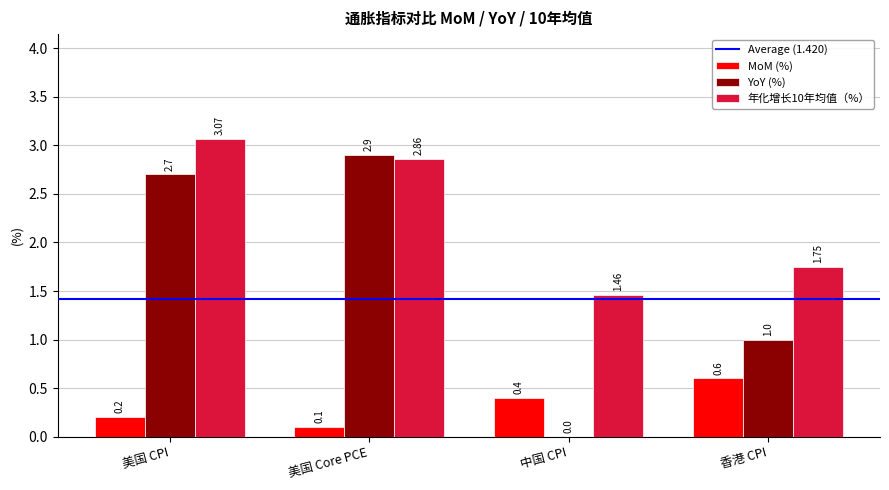

At which category does the chart reach its peak across all series?

美国 CPI